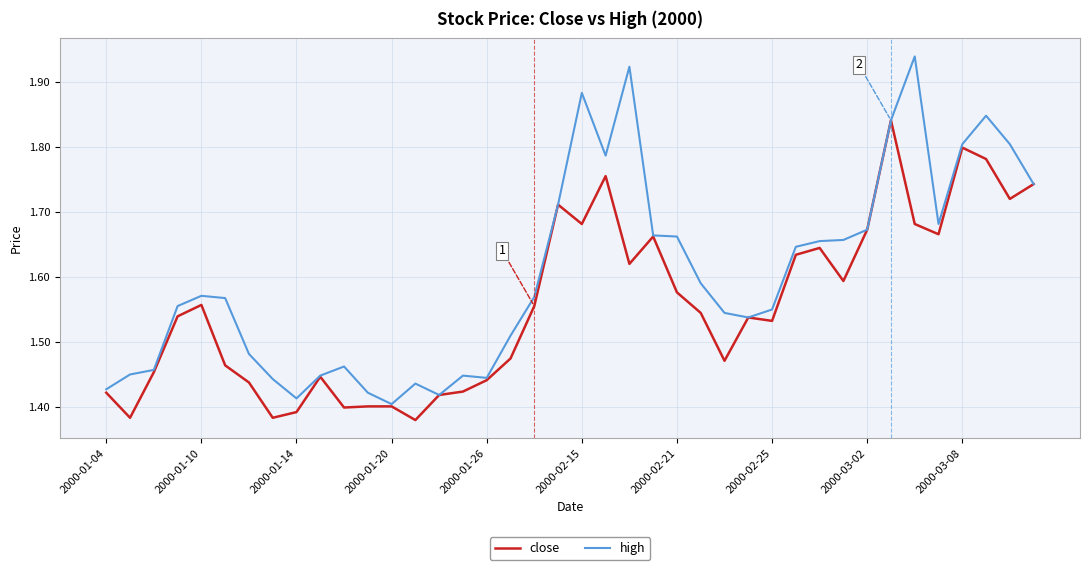

List the series in order of their peak value, lowest first.

close, high